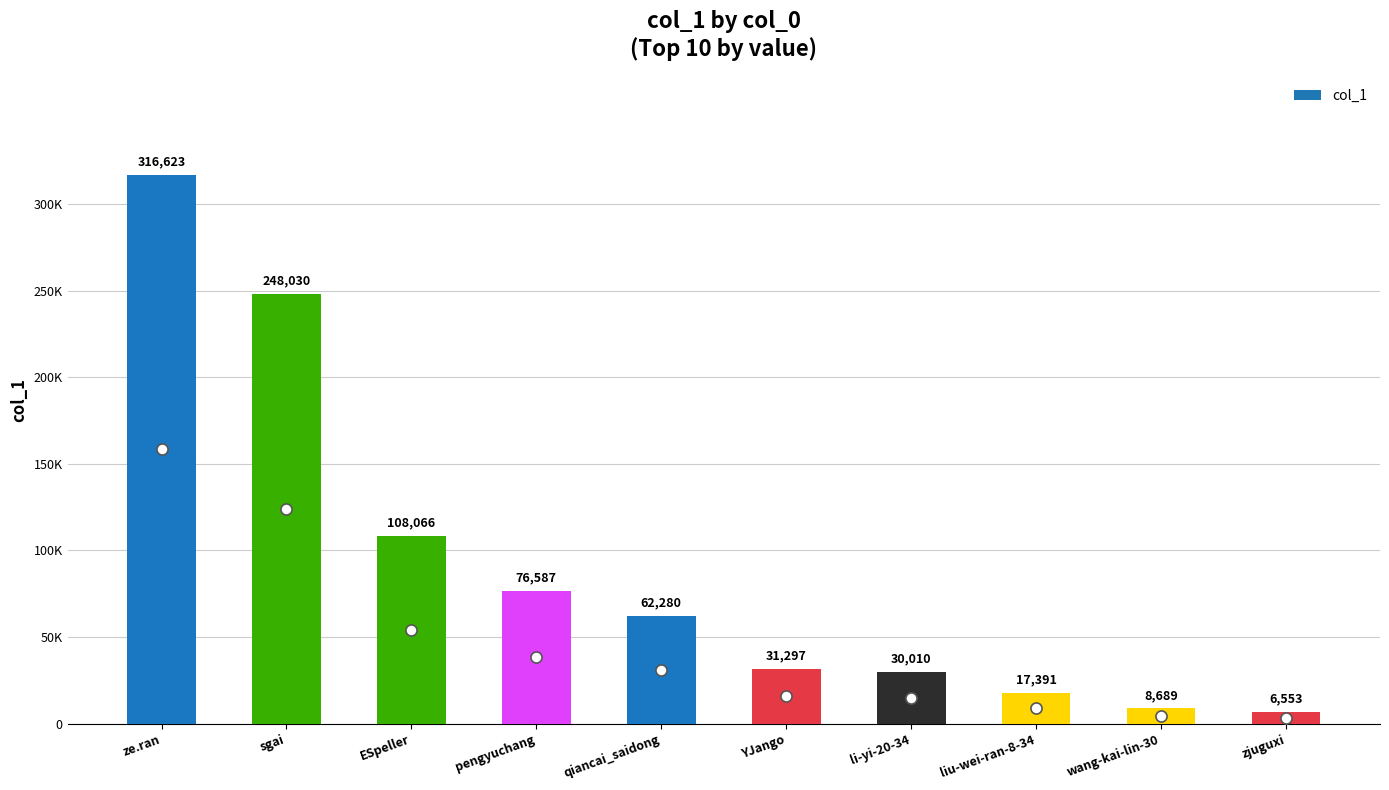

What is the difference between the maximum and minimum values?

310070